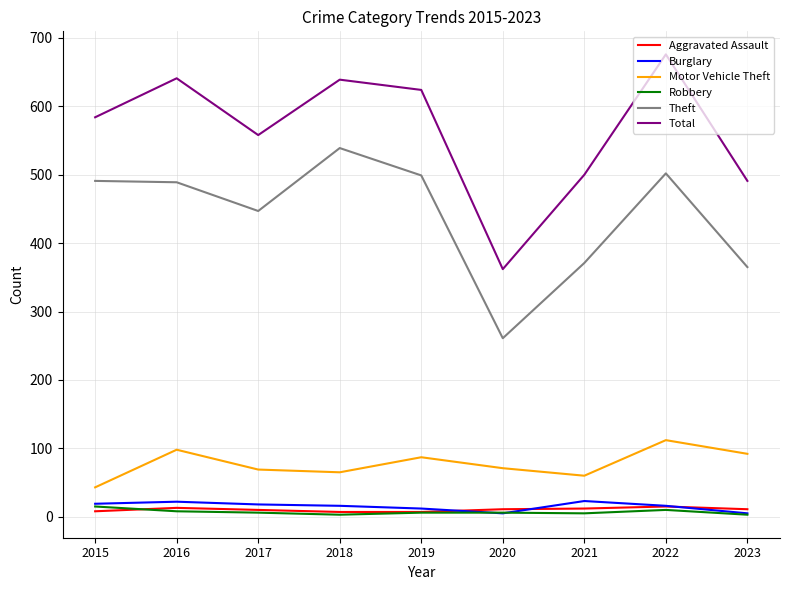

True or false: Robbery and Theft intersect in this chart.

False